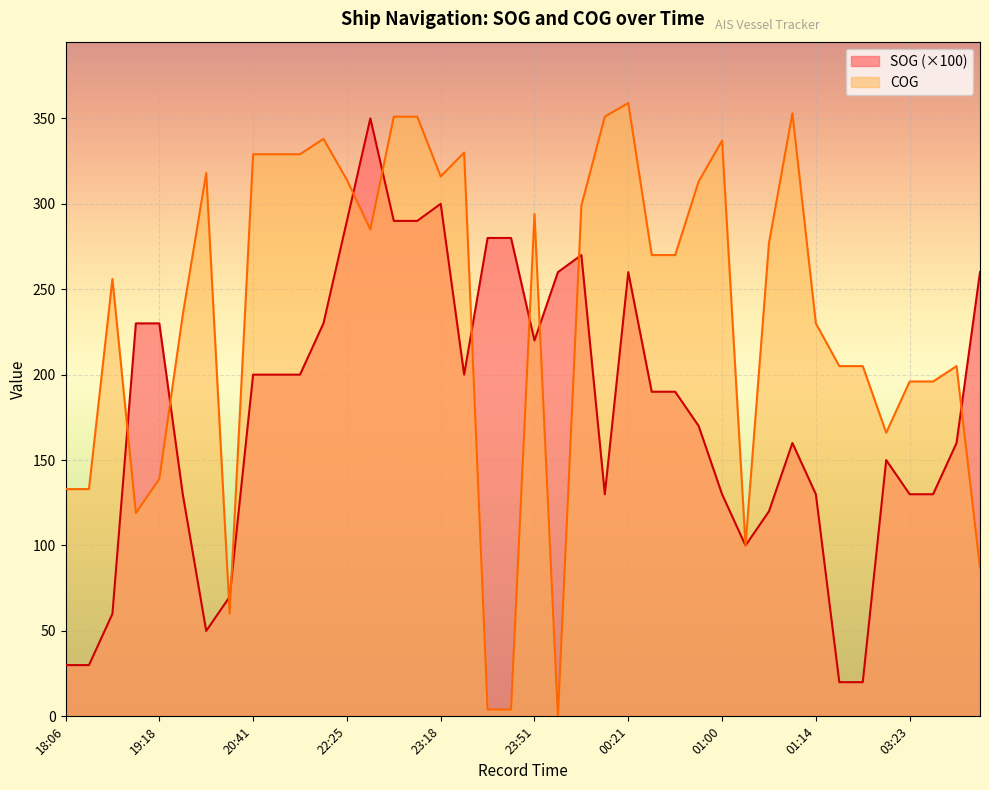

Which label corresponds to the smallest value in the chart?

23:56